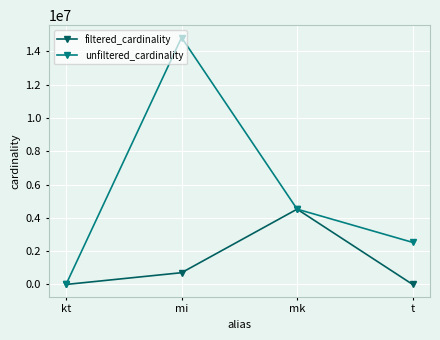

True or false: unfiltered_cardinality has more than 0 interior local peaks.

True